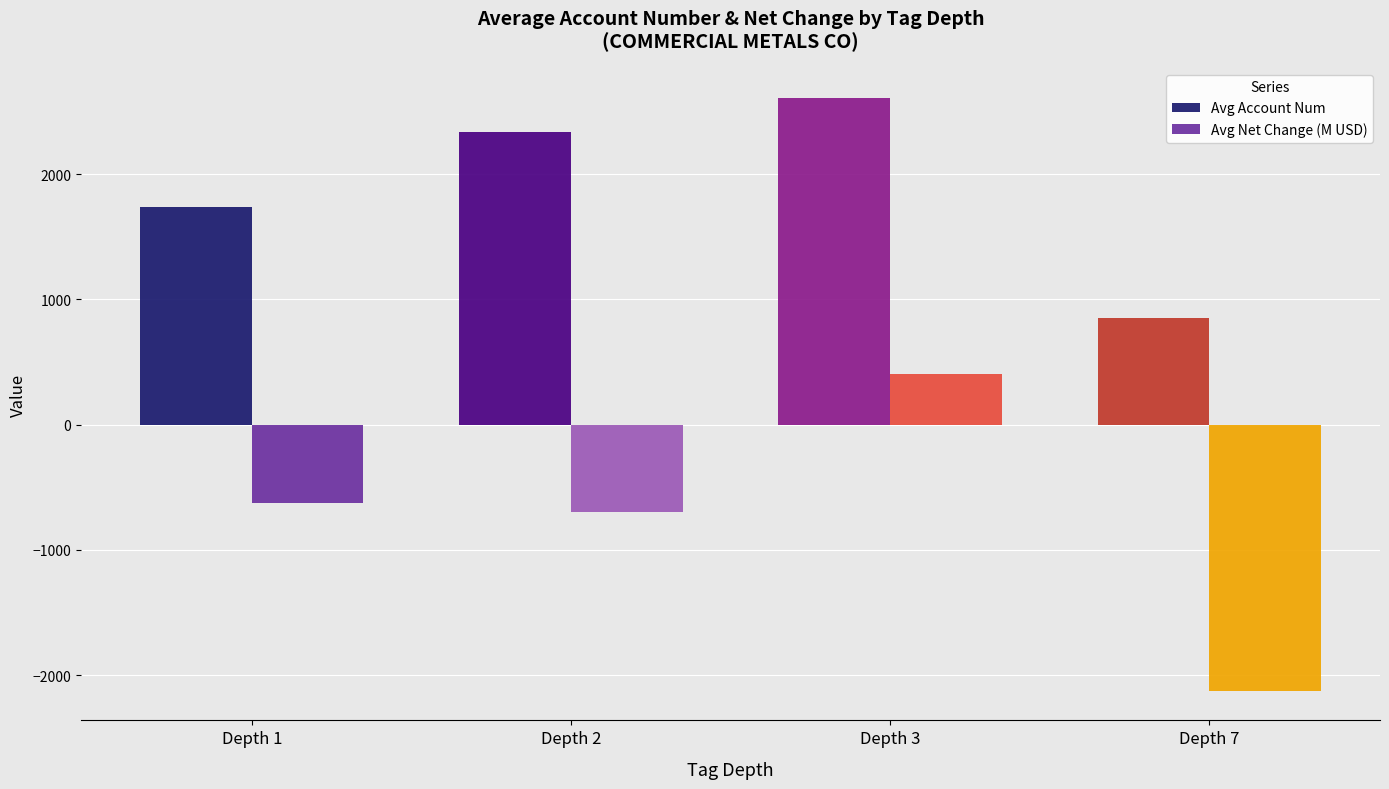

At which label is Avg Net Change (M USD) closest to -860?

Depth 2